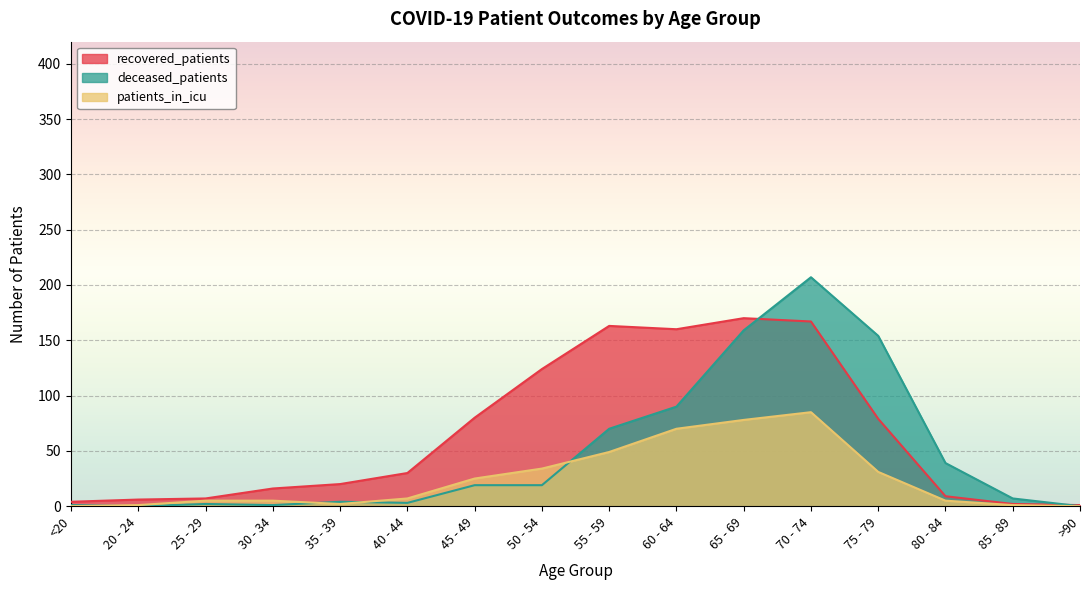

Does the chart display data point markers on the line(s)?

No